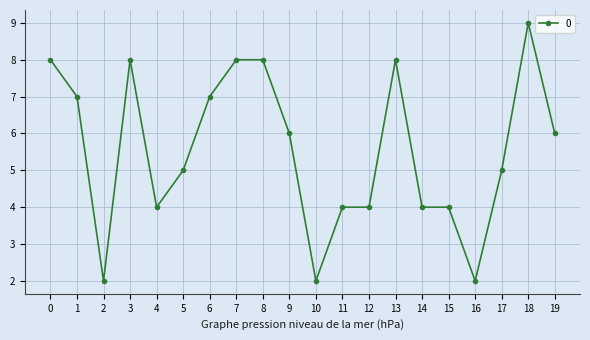

Where is the first local minimum?

2